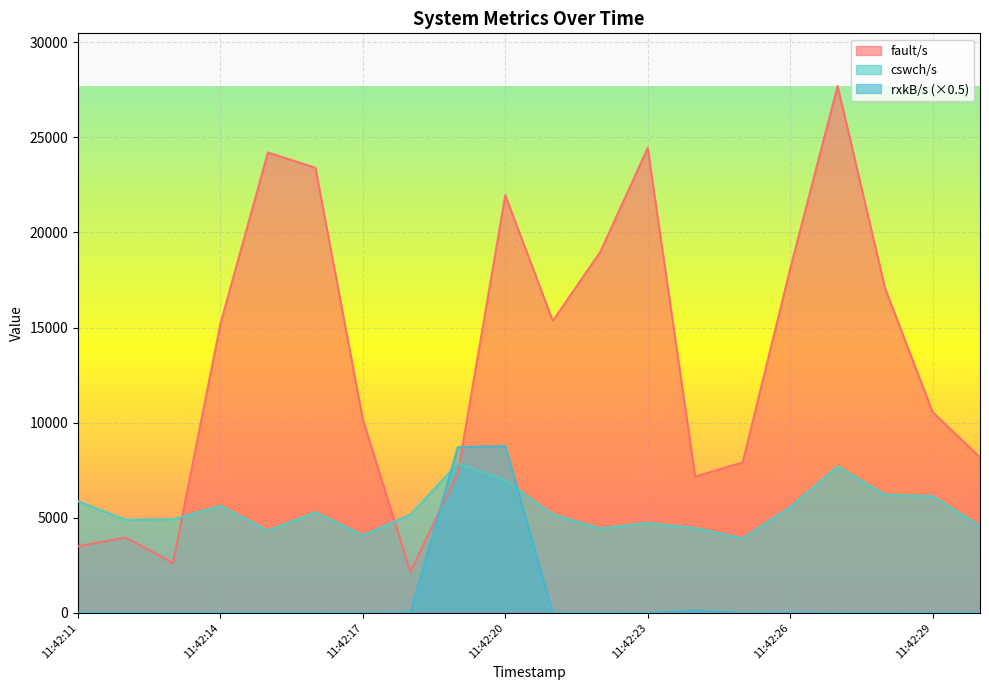

How many lines are shown in the chart?

3